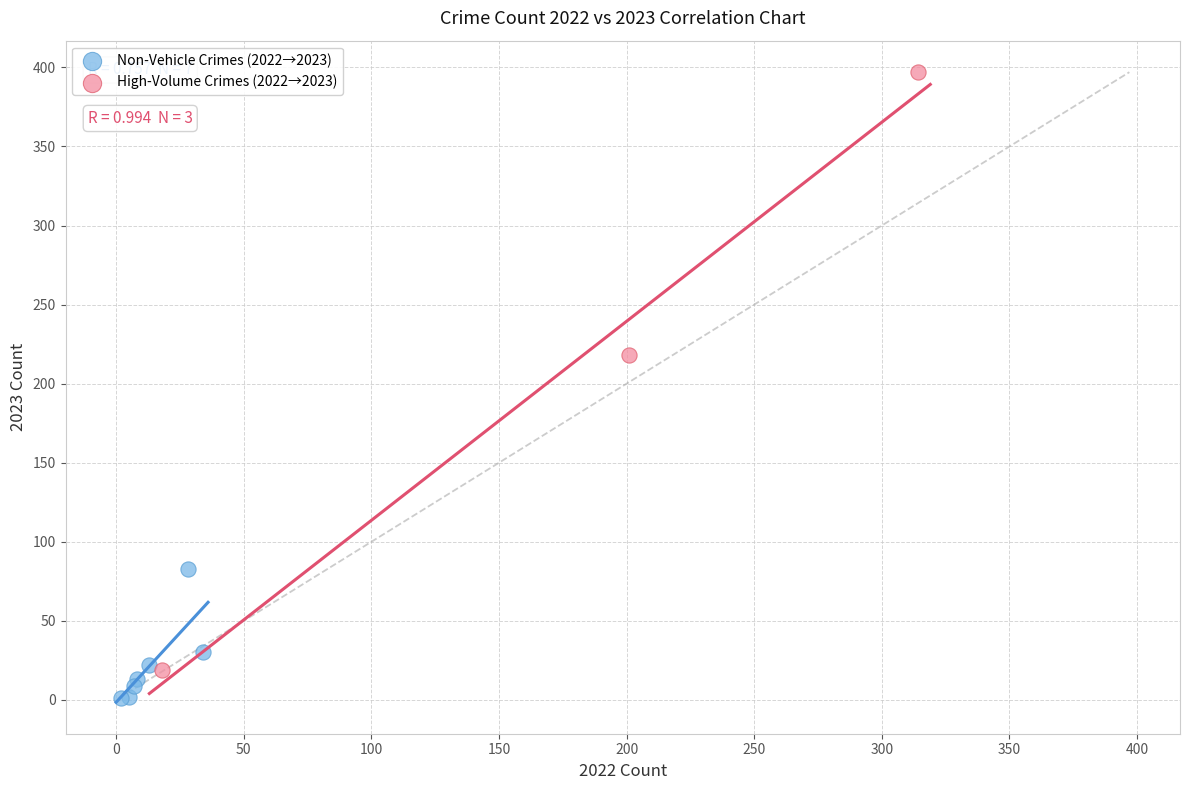

What are all the series names shown in the legend?

Non-Vehicle Crimes (2022→2023), High-Volume Crimes (2022→2023)